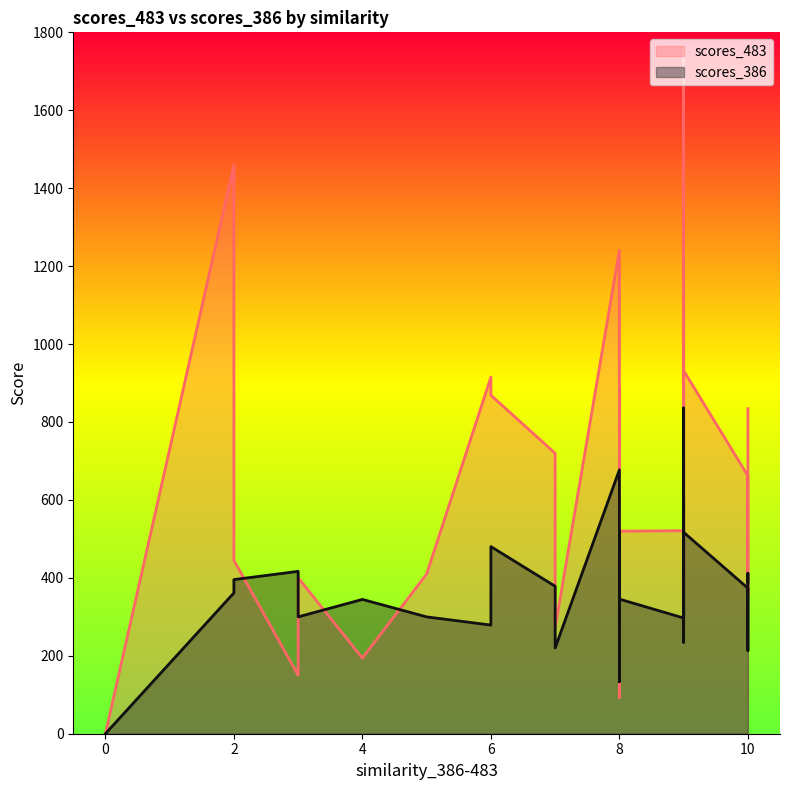

The value of scores_483 at 9 is 1217.0. True or false?

True